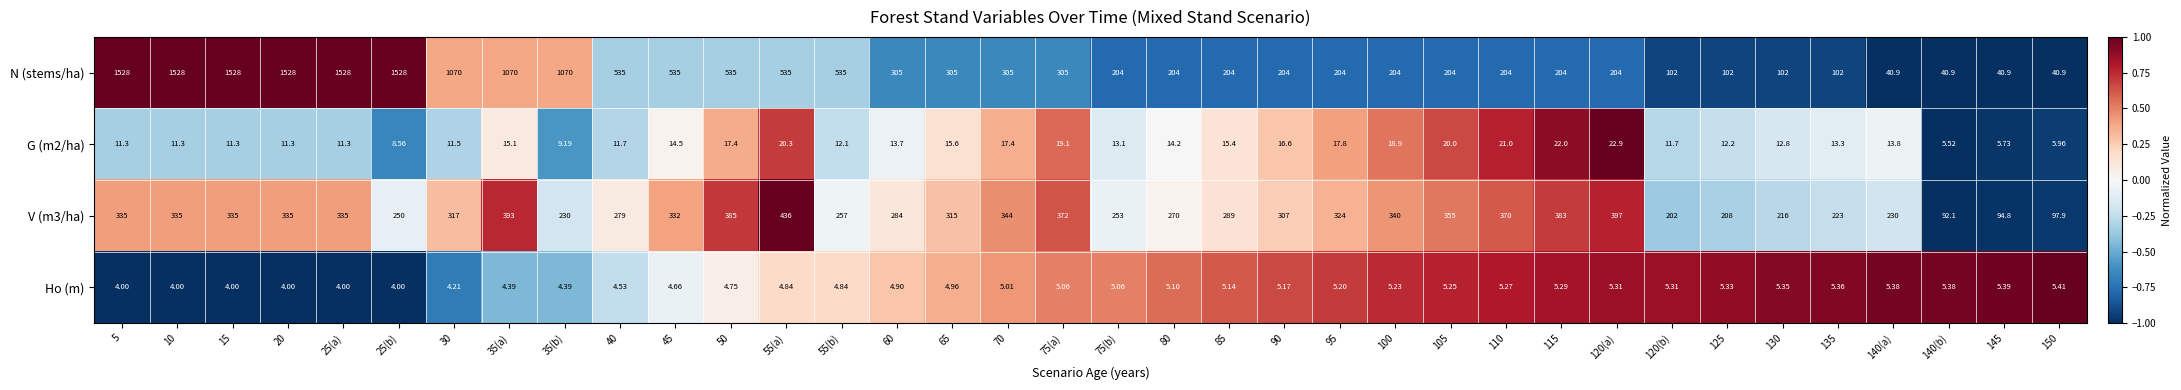

Which series changed the most between 75(b) and 140(b)?

N (stems/ha)